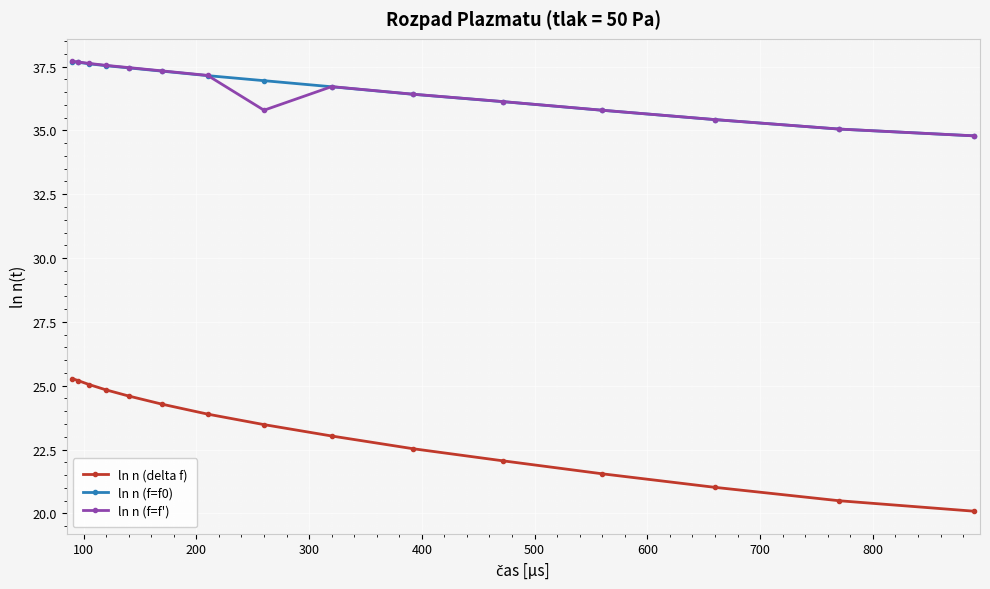

What are all the series names shown in the legend?

ln n (delta f), ln n (f=f0), ln n (f=f')